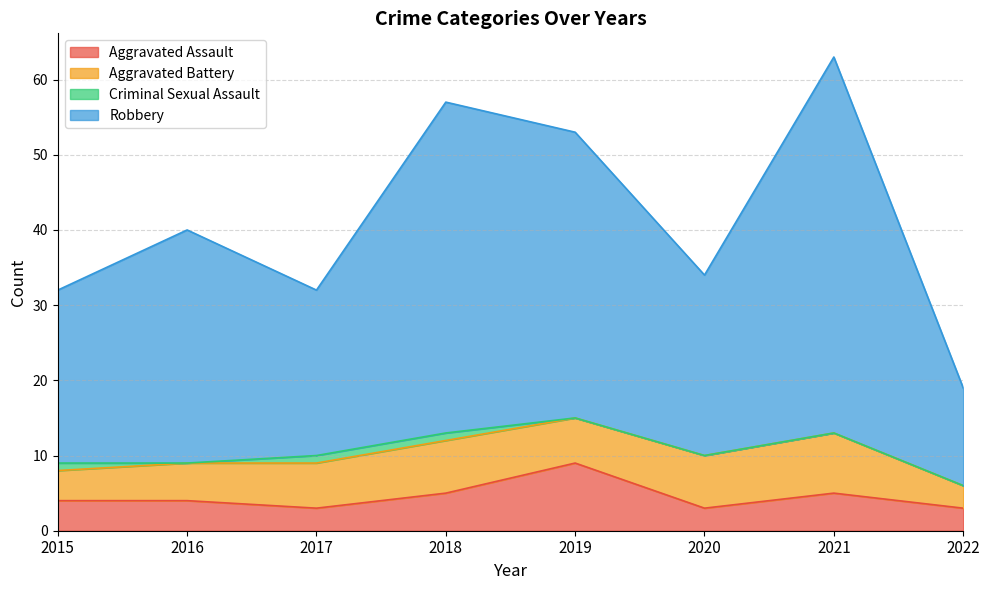

What is the maximum value shown in the chart?

63